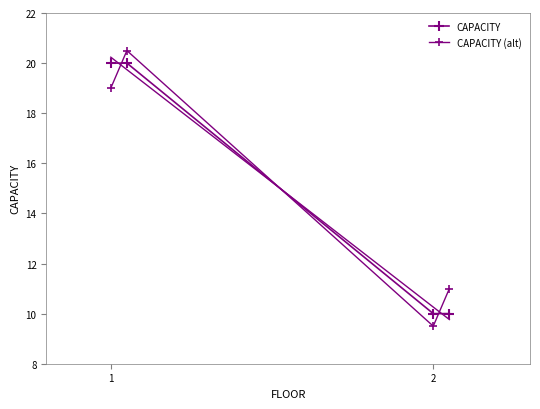

Reading left to right, transcribe all the data shown in this chart.

CAPACITY: 20.0	20.0	10.0	10.0
CAPACITY (alt): 19.0	20.5	9.5	11.0